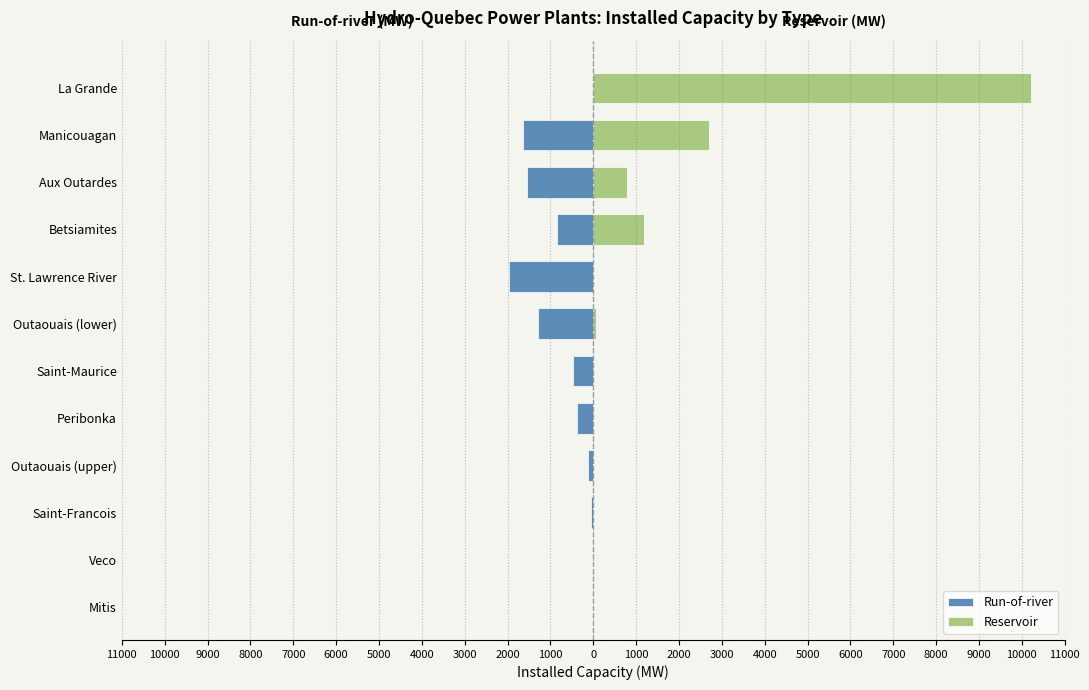

How many bars are there in total?

24